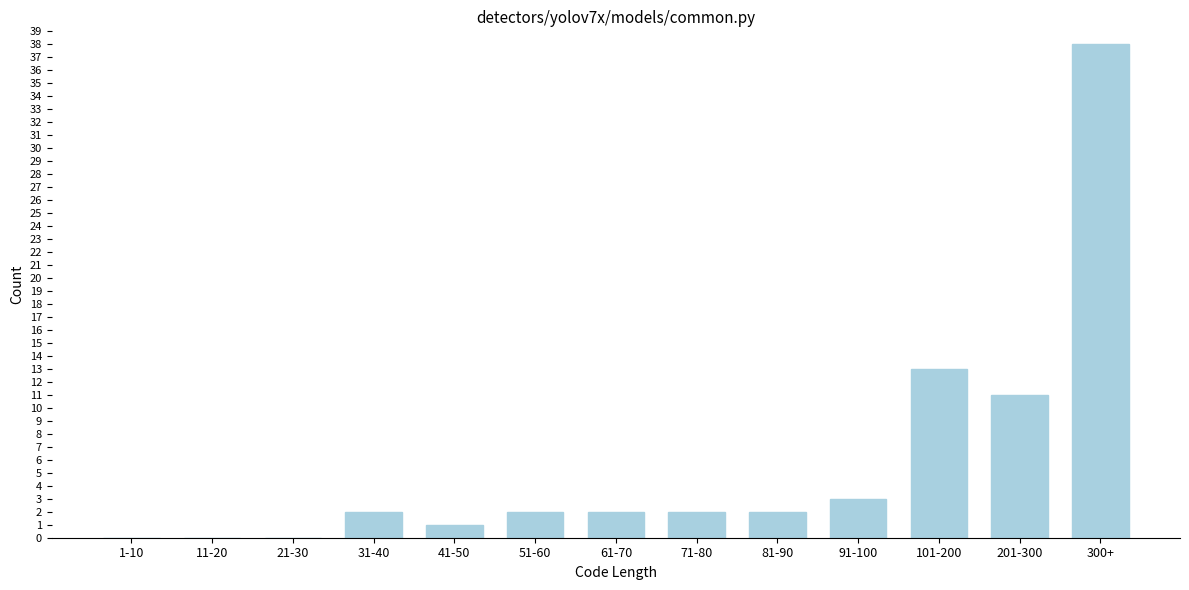

Reading right to left, extract all data points from this chart.

300+=38	201-300=11	101-200=13	91-100=3	81-90=2	71-80=2	61-70=2	51-60=2	41-50=1	31-40=2	21-30=0	11-20=0	1-10=0